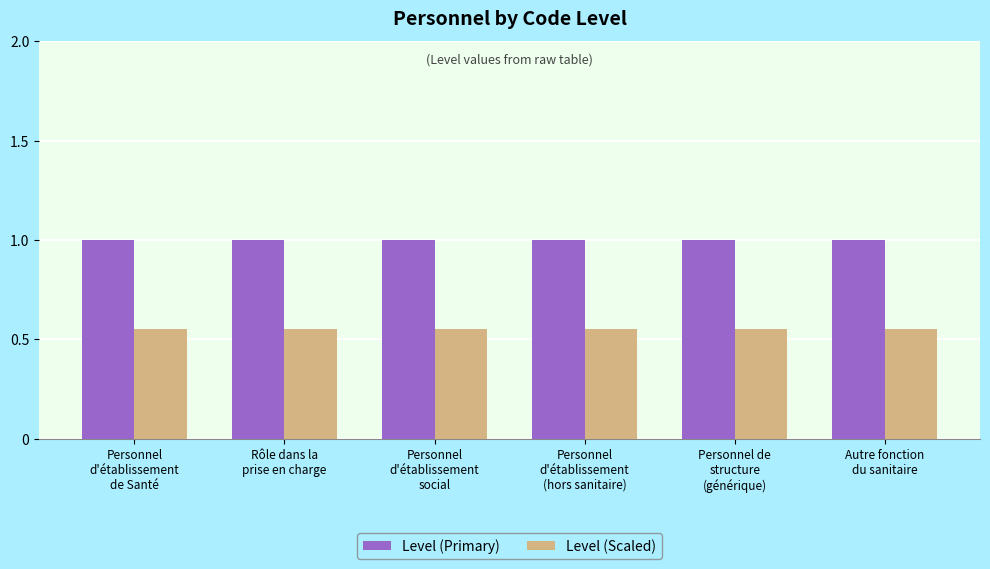

List the series in order of their overall mean, highest first.

Level (Primary), Level (Scaled)